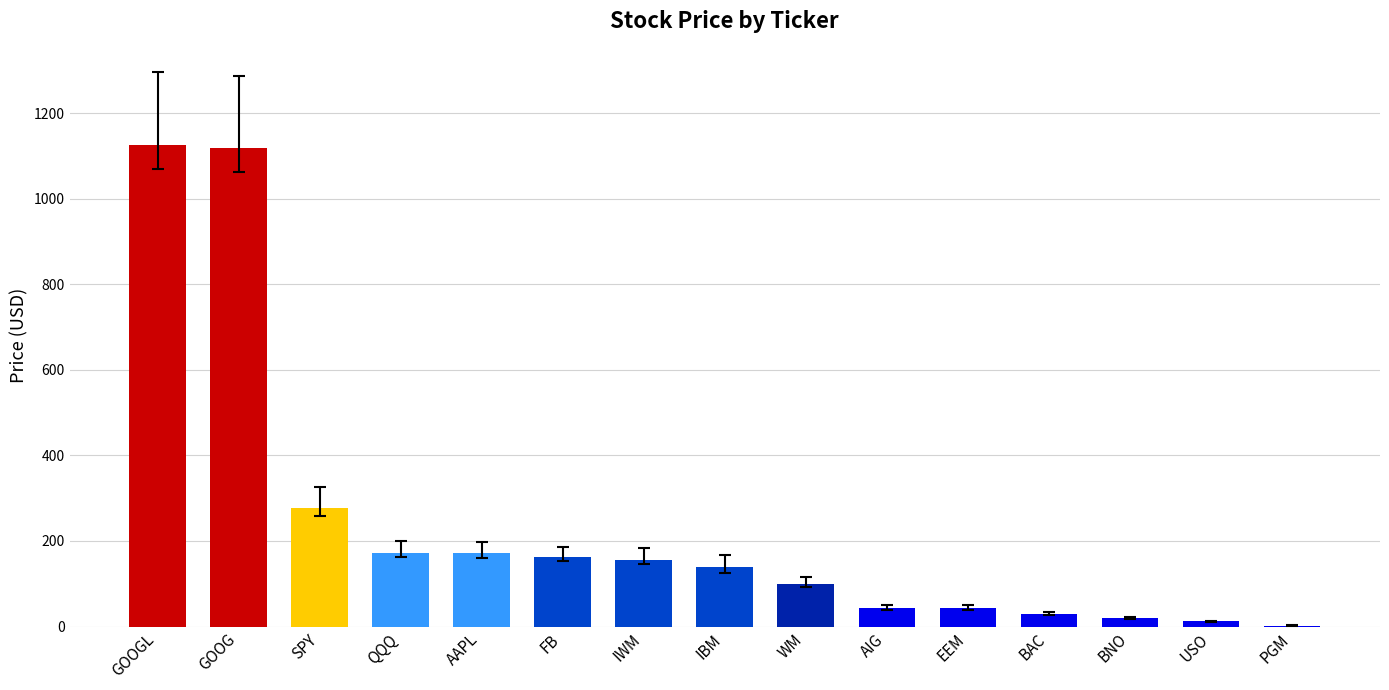

At which label is the value closest to 564?

SPY